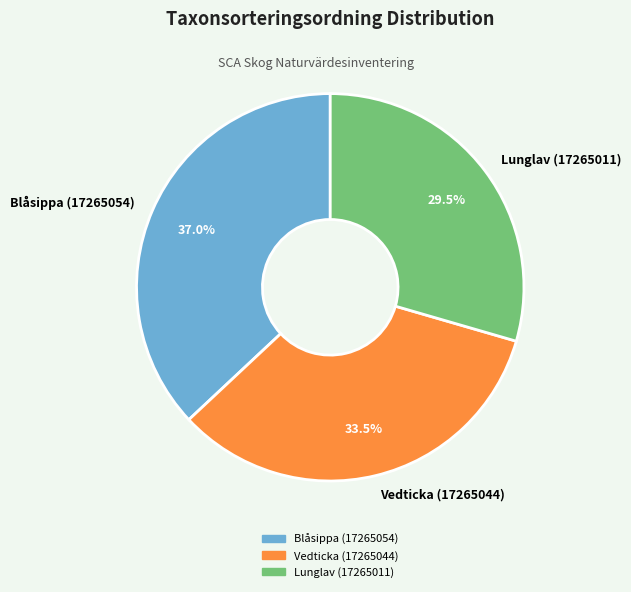

What is the total percentage of Blåsippa (17265054) and Lunglav (17265011)?

66.5%